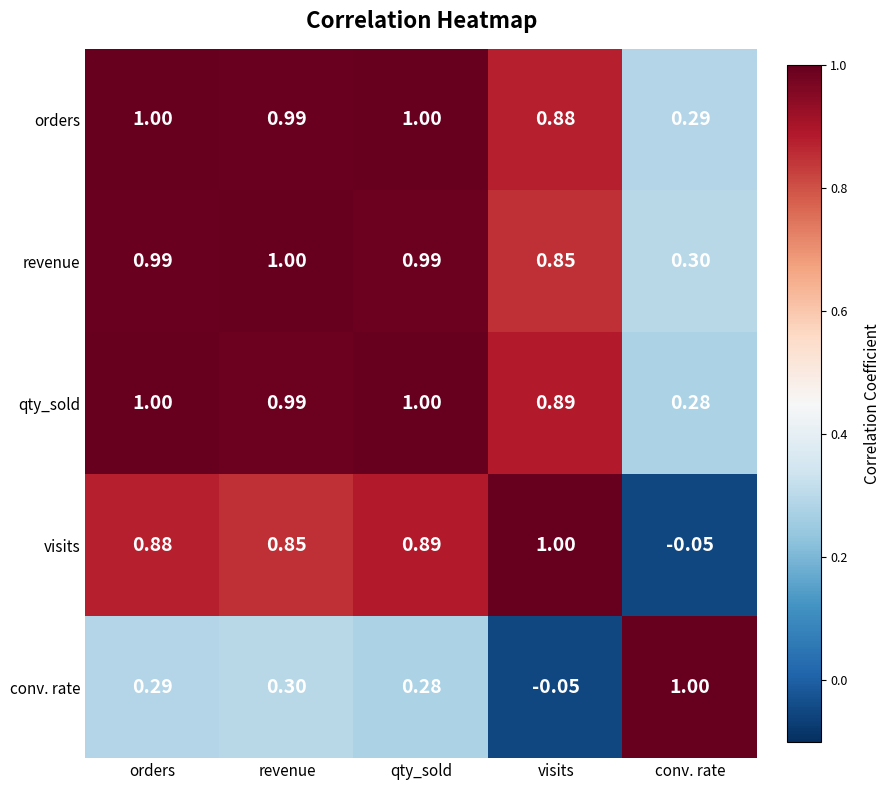

Rank the categories by conv. rate value from highest to lowest.

conv. rate, revenue, orders, qty_sold, visits